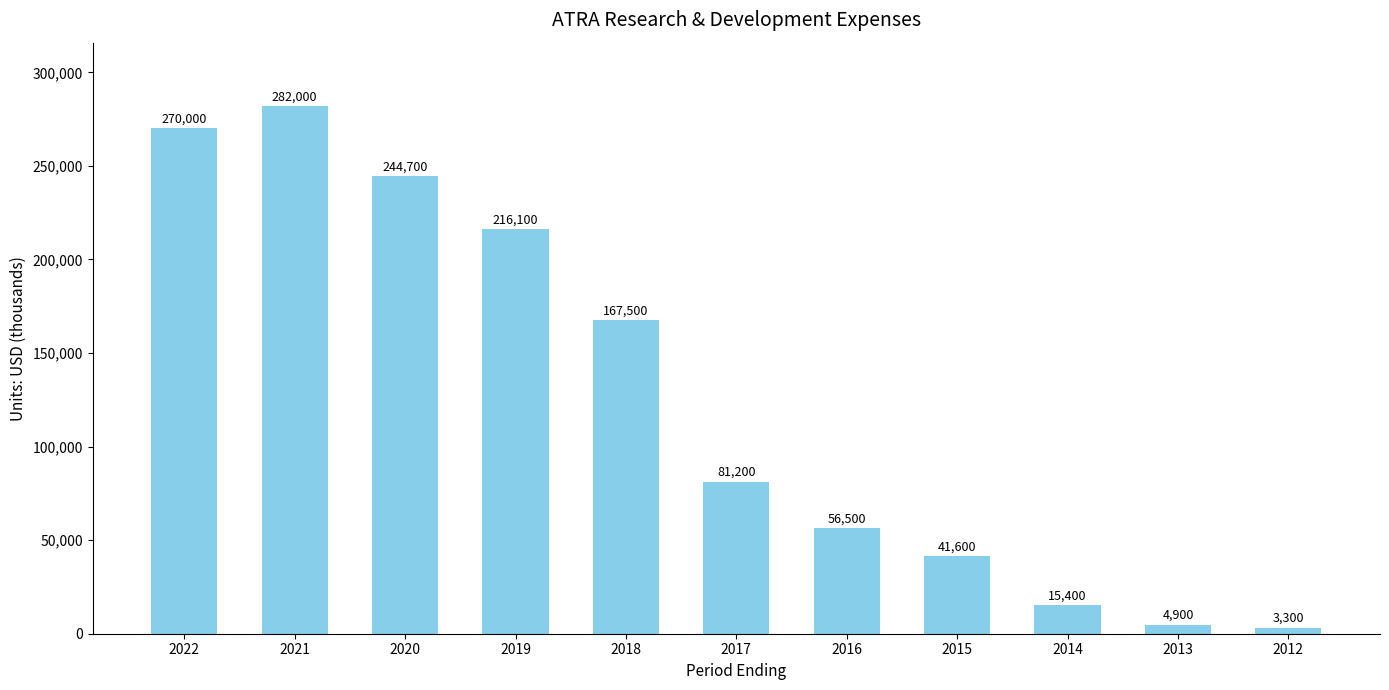

What is the change in value from 2021 to 2013?

-277100